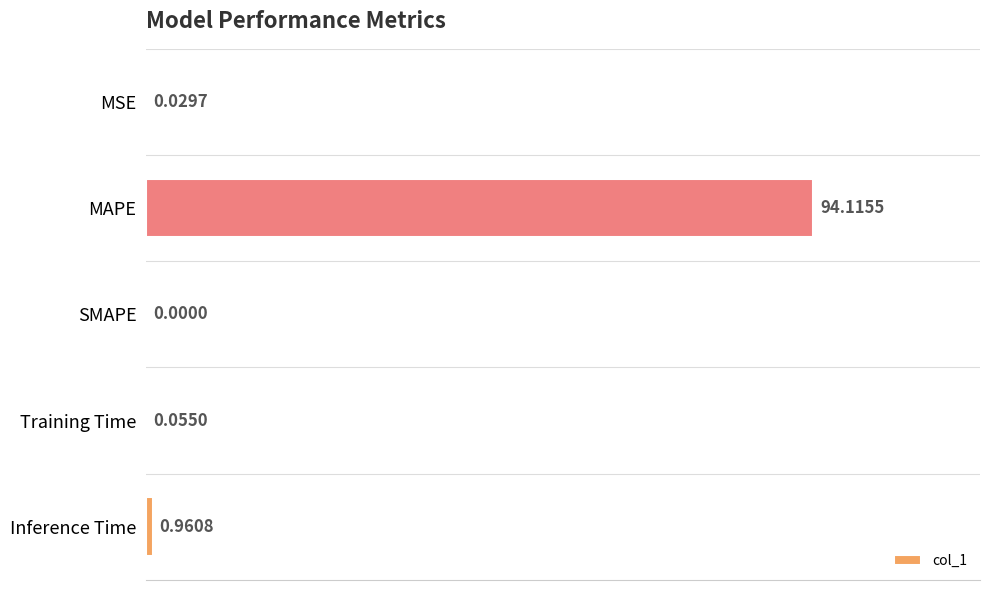

How many values are above zero?

4